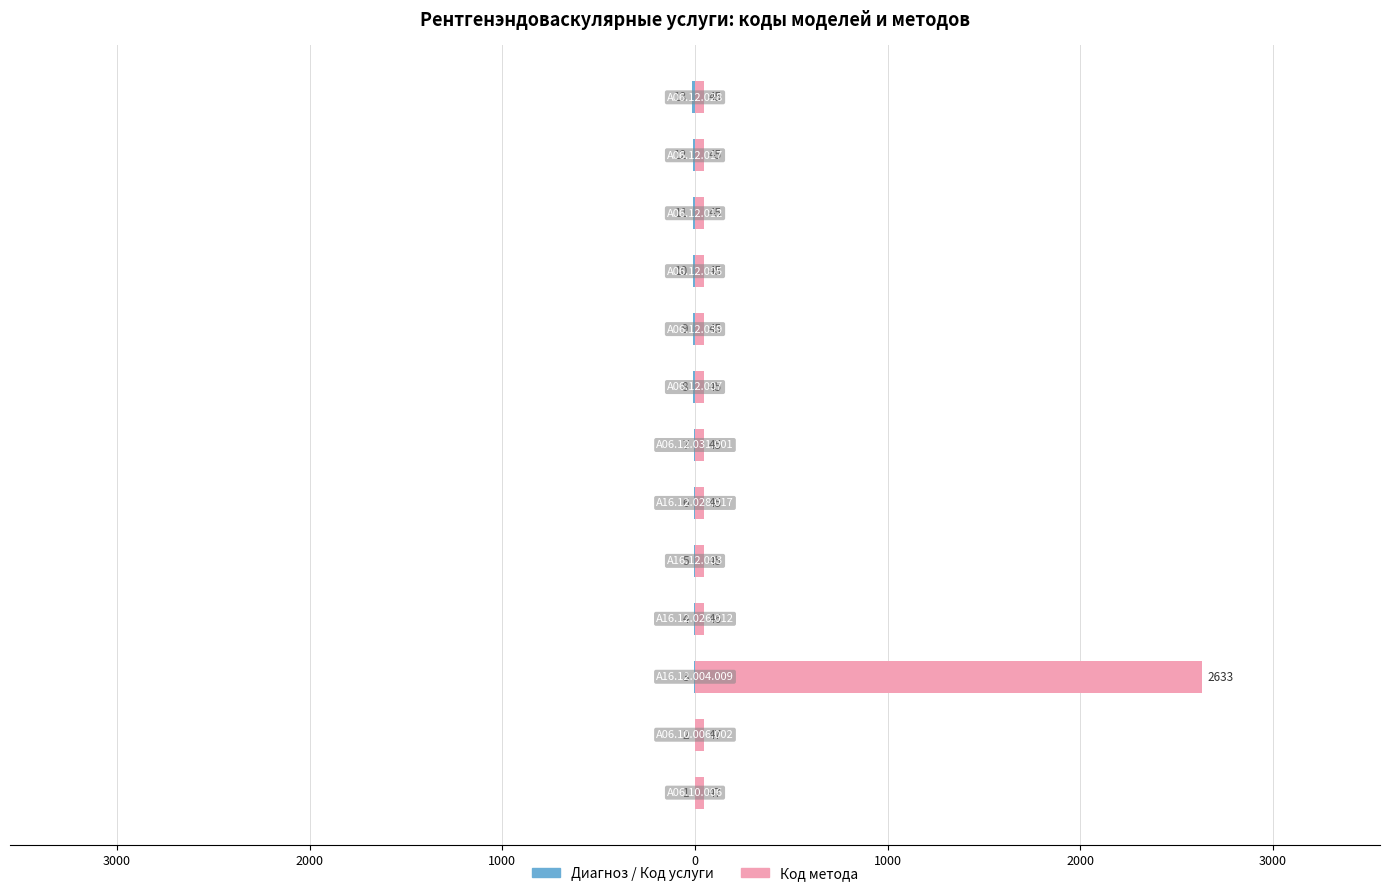

List the series in order of their peak value, highest first.

Код метода, Диагноз / Код услуги